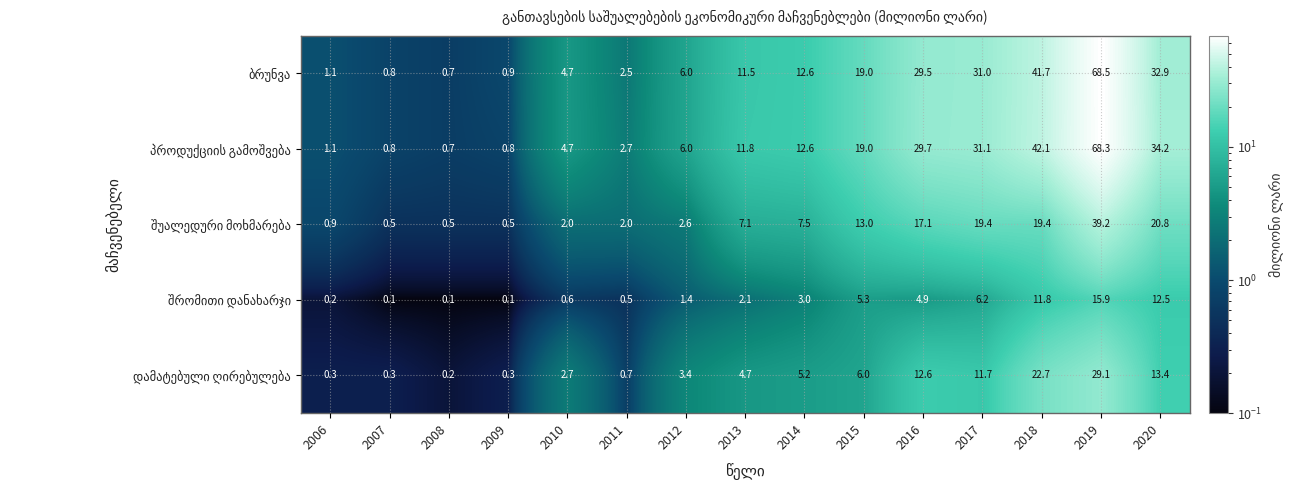

What is the spread (max minus min) of values at 2008?

0.6